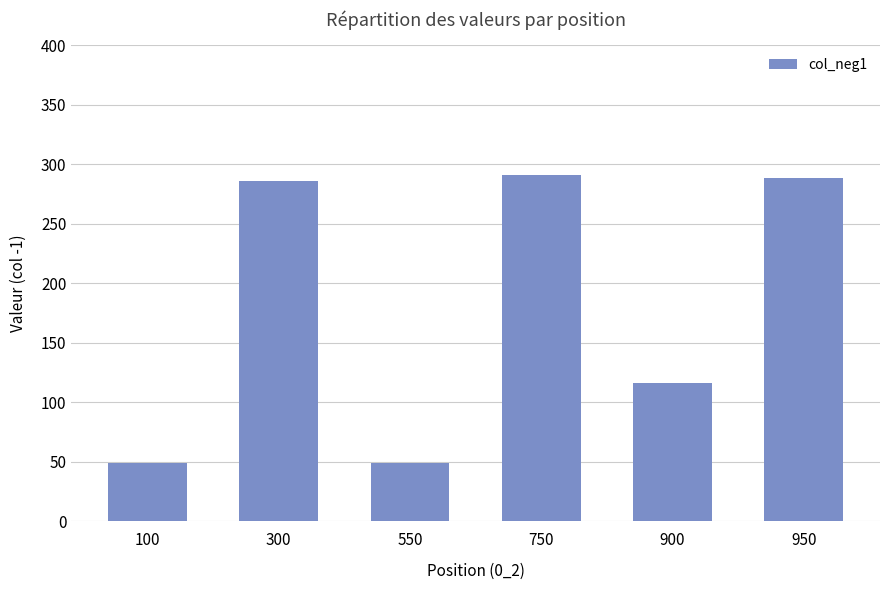

How many categories are shown in the chart?

6